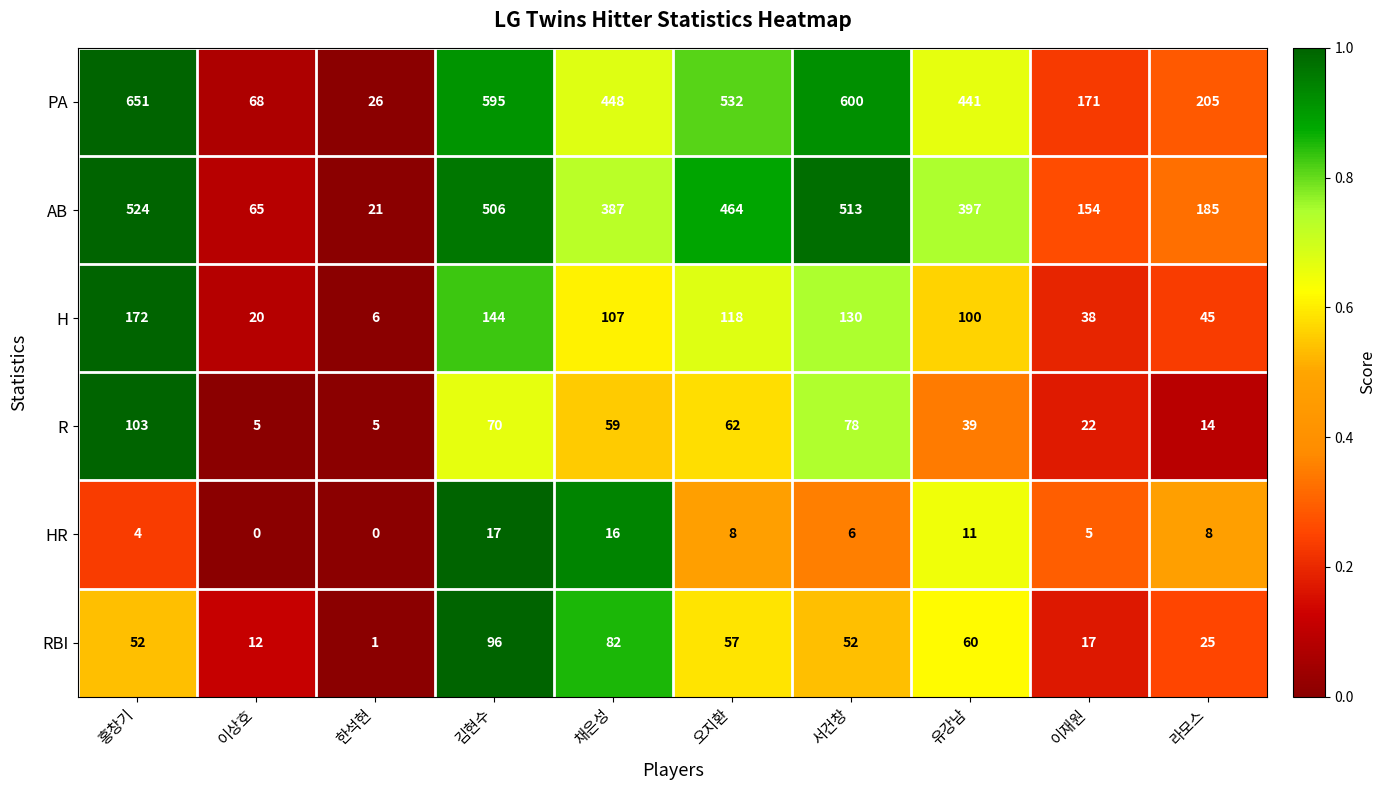

Which category has the highest value in the RBI series?

김현수